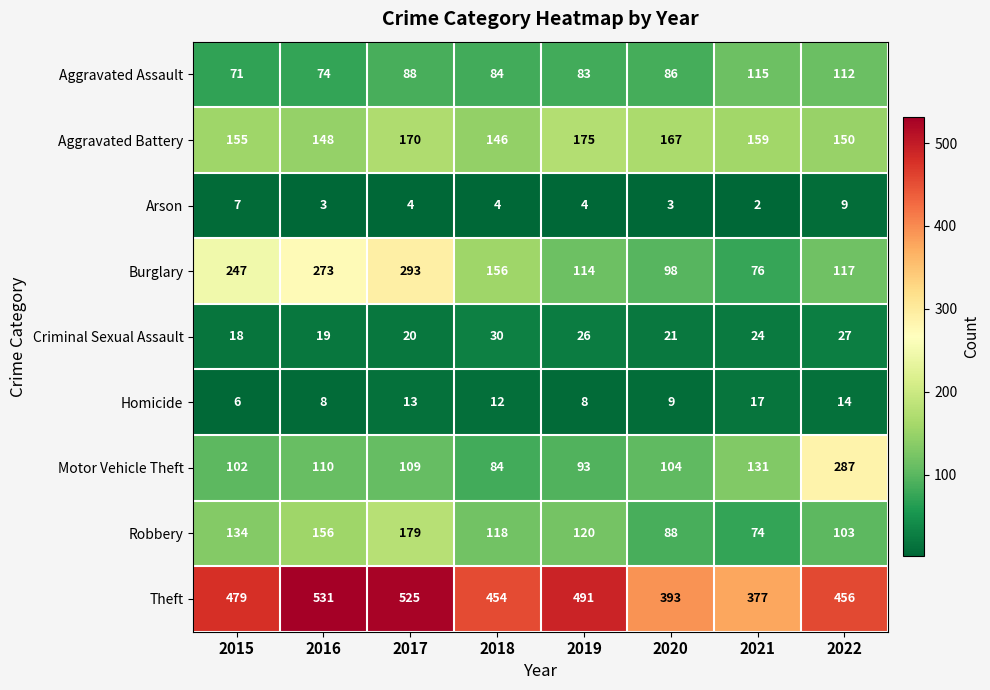

Which series has the largest total across all categories?

Theft